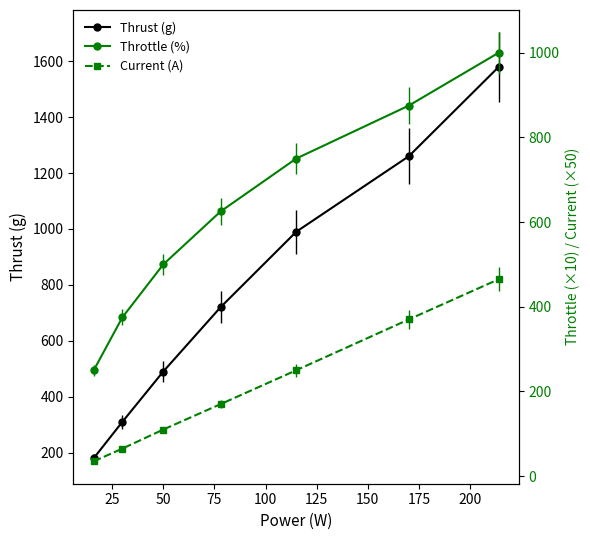

What is the maximum value for Thrust (g)?

1580